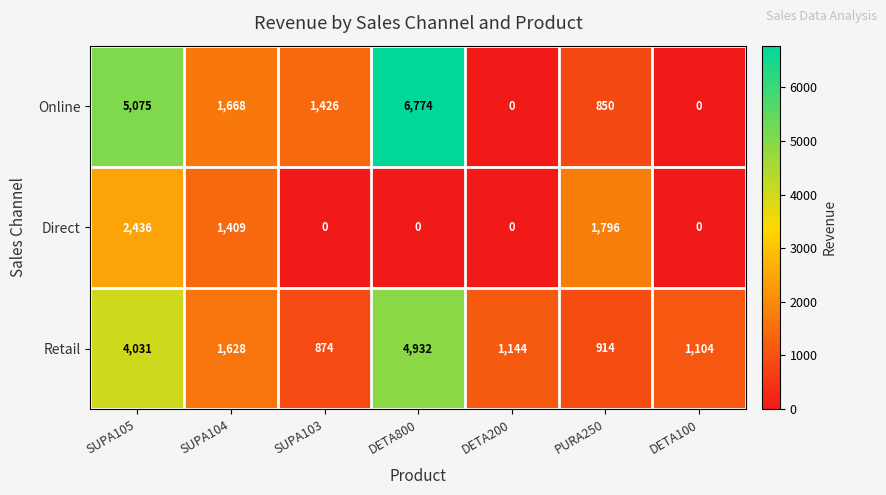

Which series has the largest total across all categories?

Online